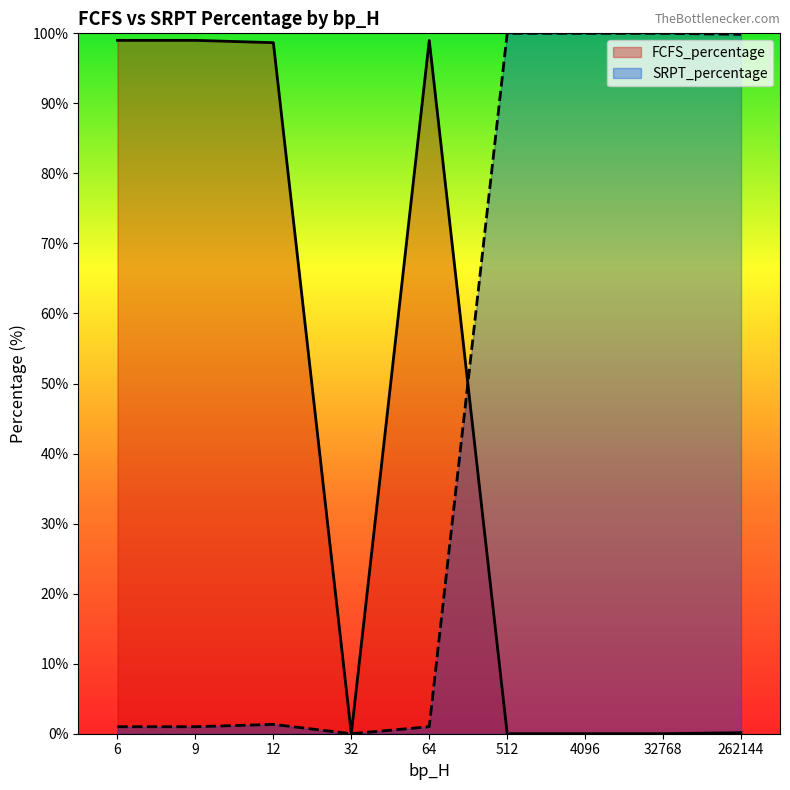

Between 262144 and 4096, which is larger?

262144